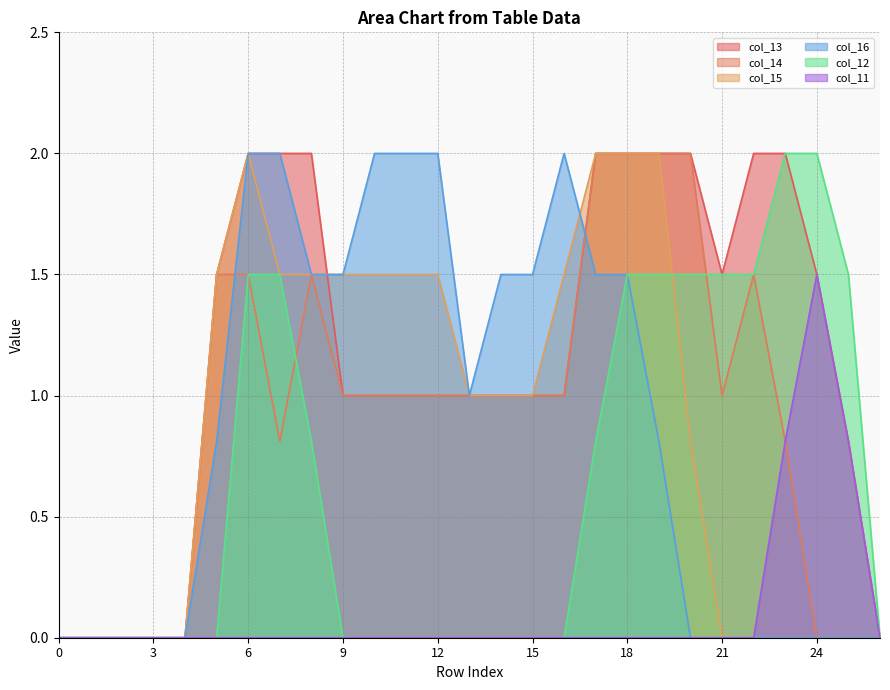

Between 0 and 23, which series saw the biggest shift?

col_13